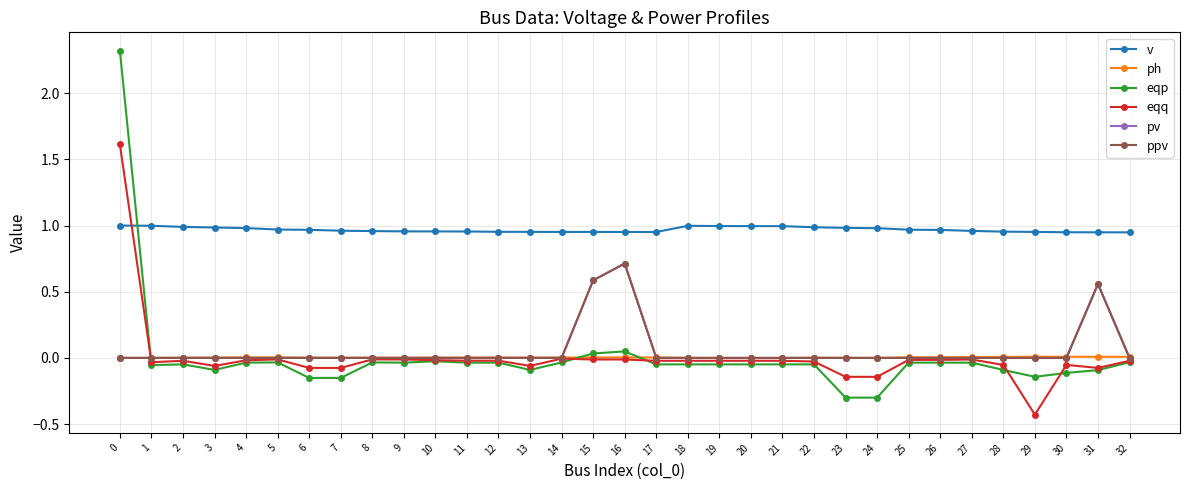

Is this an area chart (filled region under the line)?

No